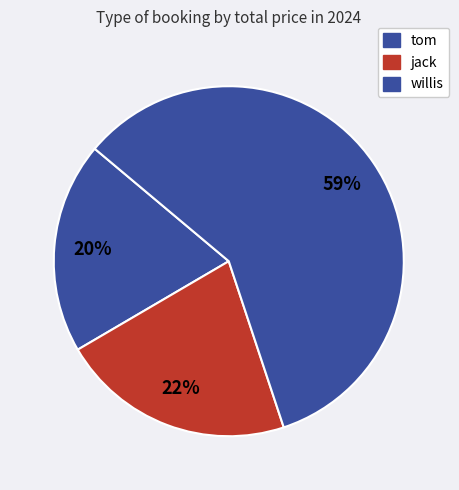

To the nearest percent, what is the average slice percentage?

33%